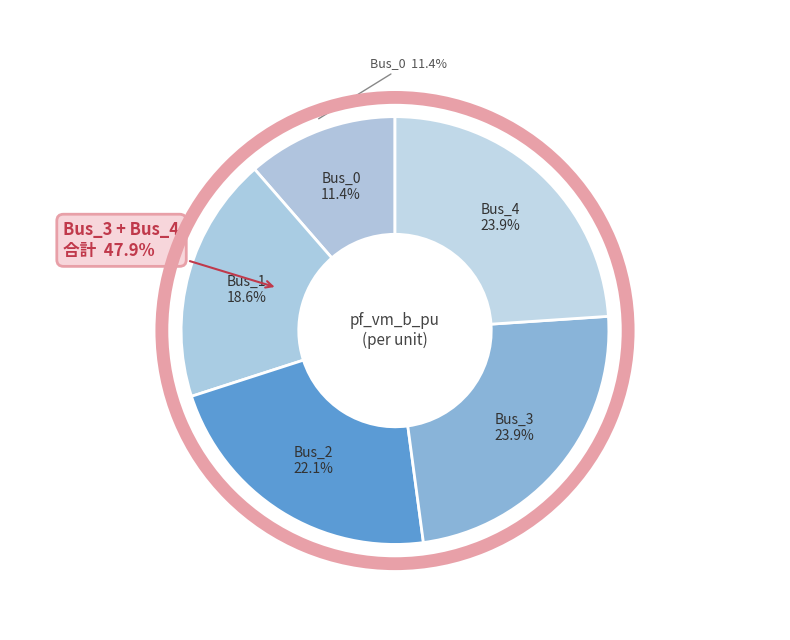

Rank the categories by value from lowest to highest.

Bus_0, Bus_1, Bus_2, Bus_4, Bus_3